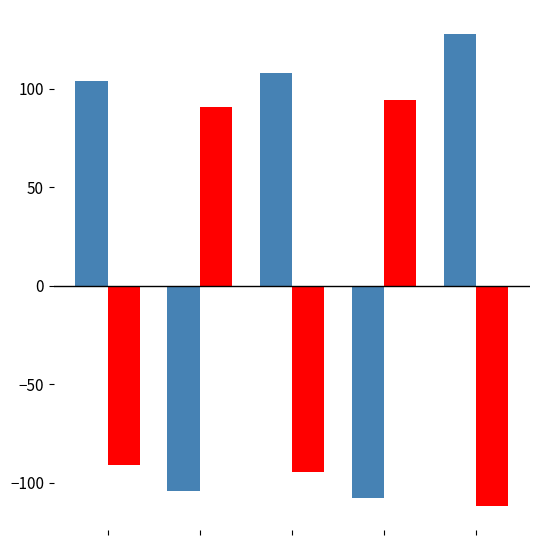

What is the greatest value displayed?

128.0